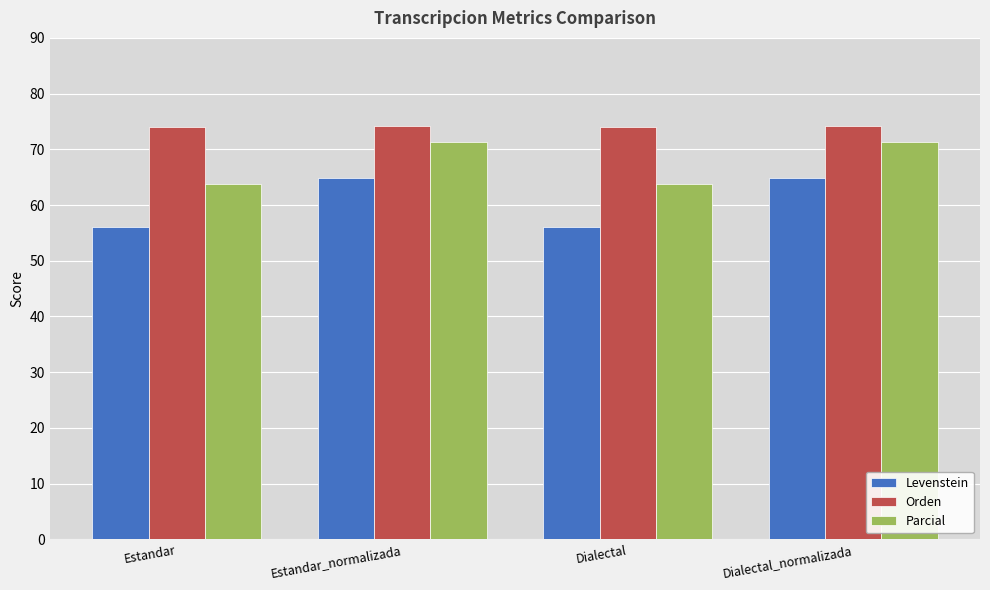

How many values in the Parcial series are below 71?

2